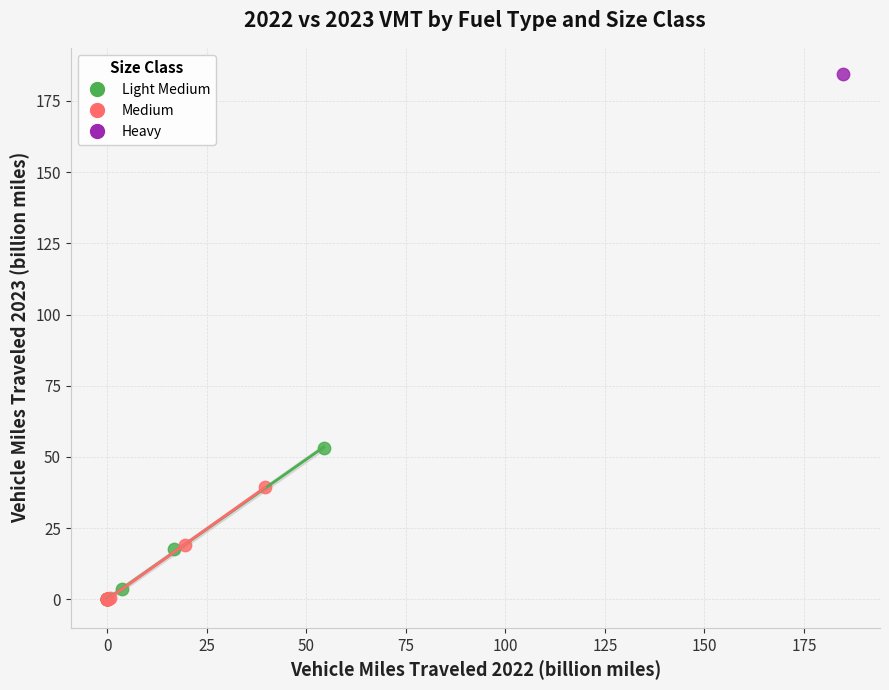

What are all the series names shown in the legend?

Light Medium, Medium, Heavy